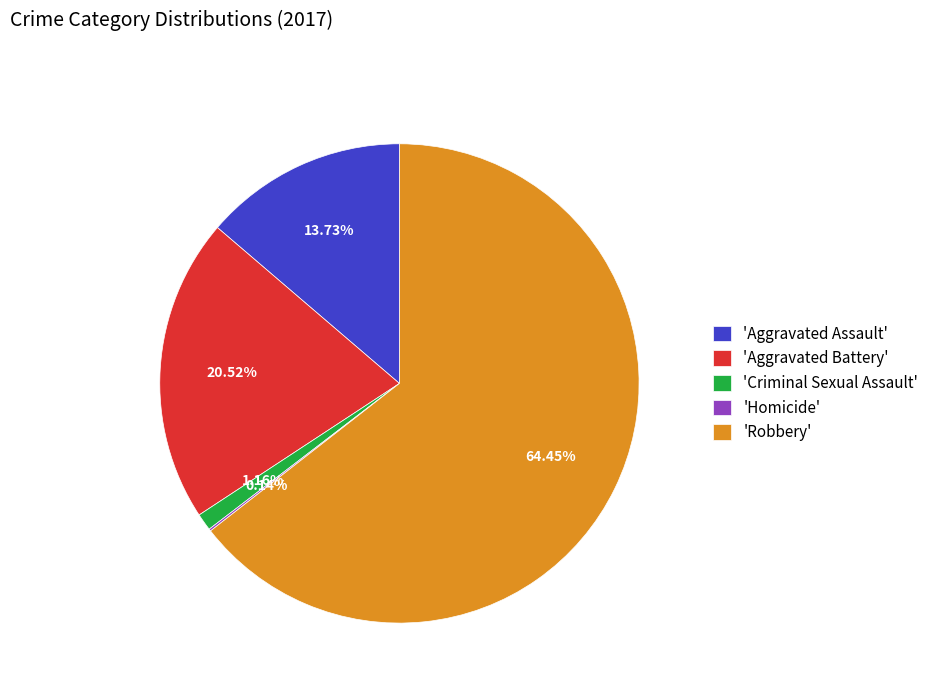

Is there a majority slice in this chart?

Yes